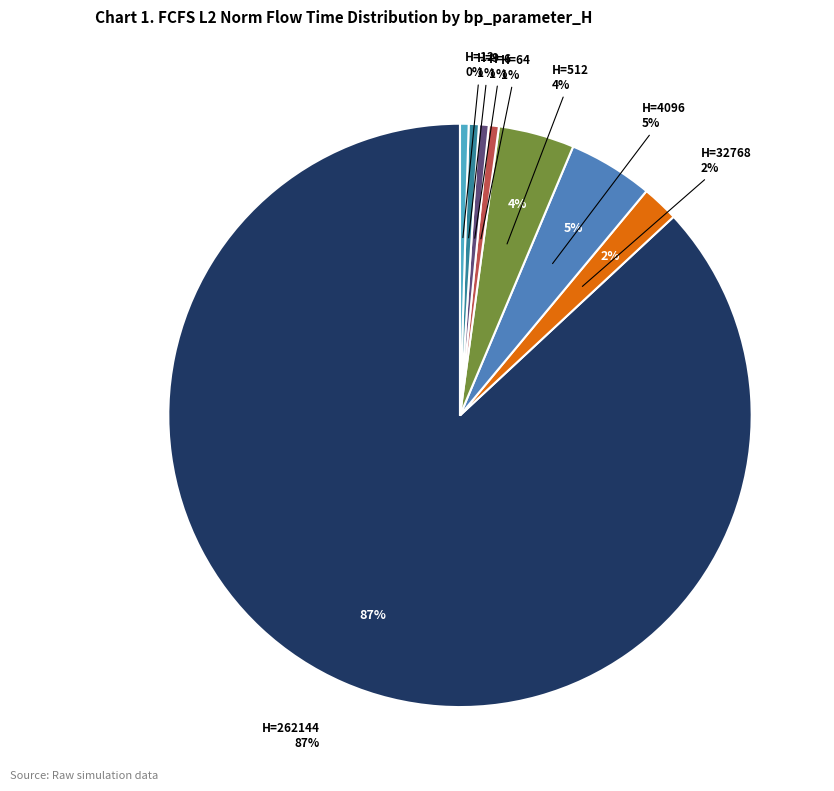

How many slices are in this pie chart?

8